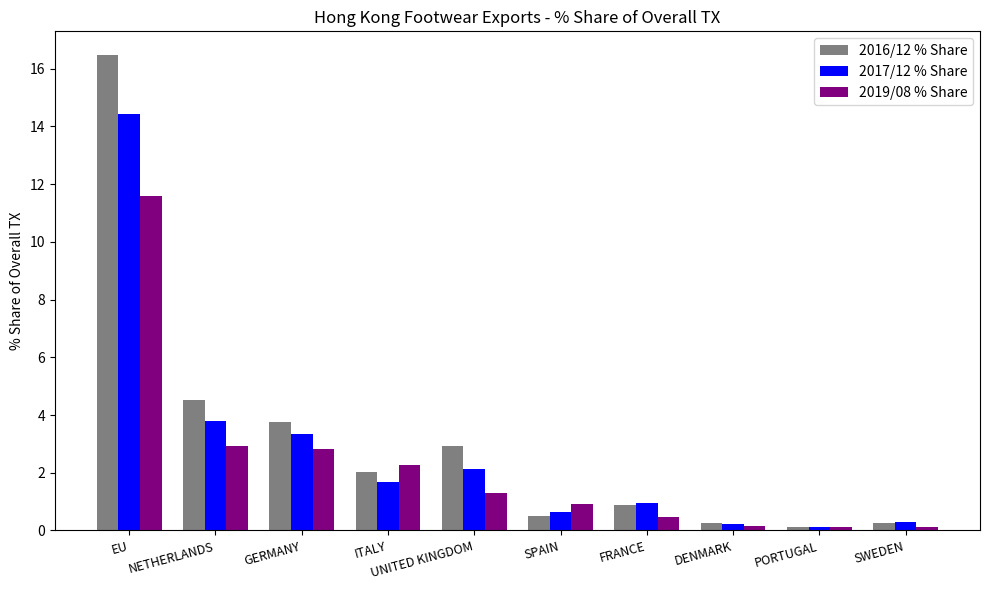

What is the average value of the 2019/08 % Share series?

2.3